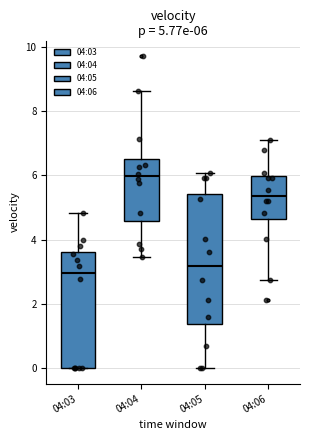

Which box's median line is the lowest?

04:03